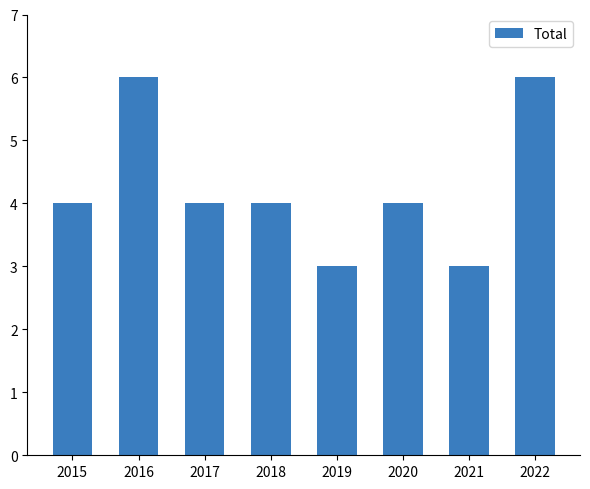

Is it true that the value at 2021 is 3?

True